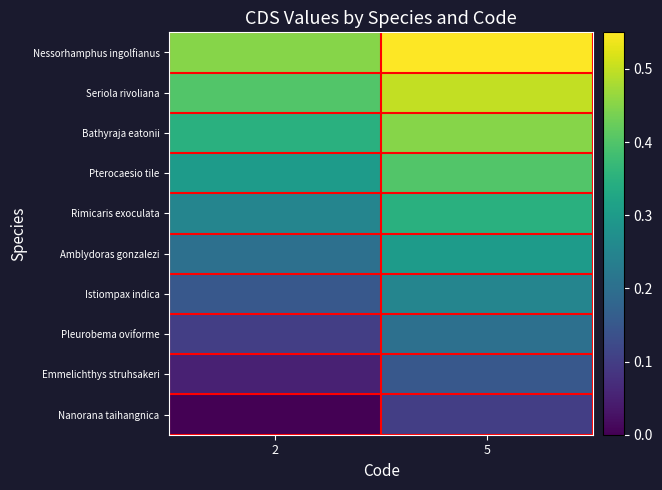

Which category has the lowest value across all series?

2